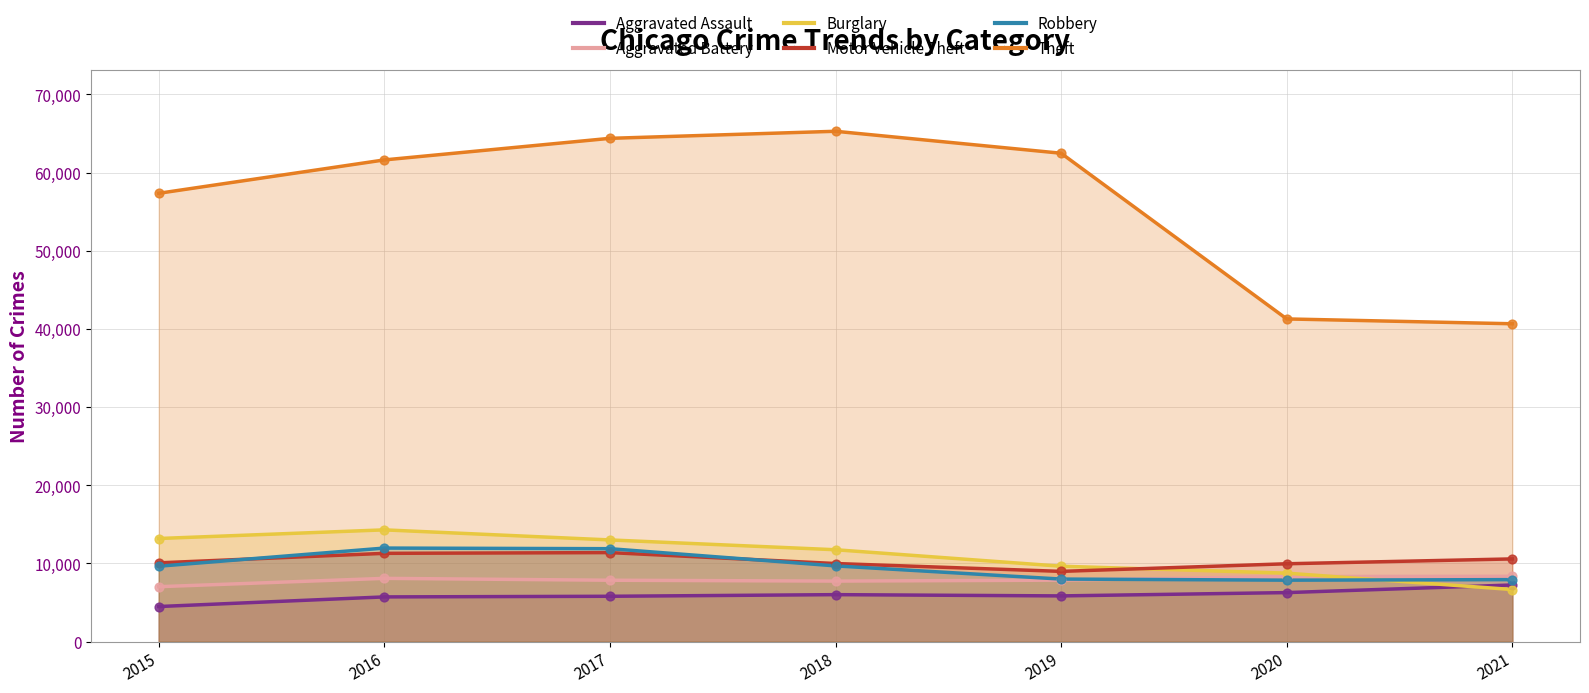

What are all the series names shown in the legend?

Aggravated Assault, Aggravated Battery, Burglary, Motor Vehicle Theft, Robbery, Theft